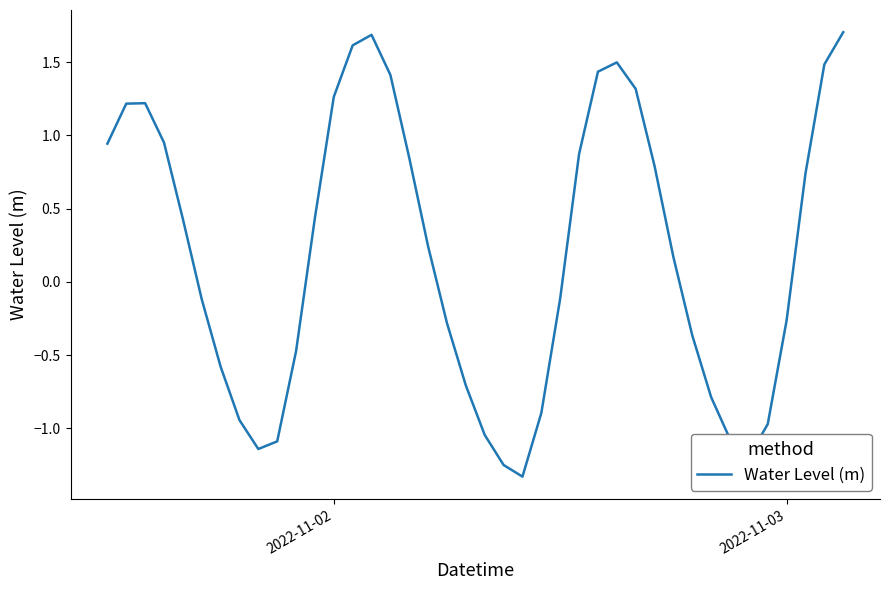

What is the greatest value displayed?

1.7